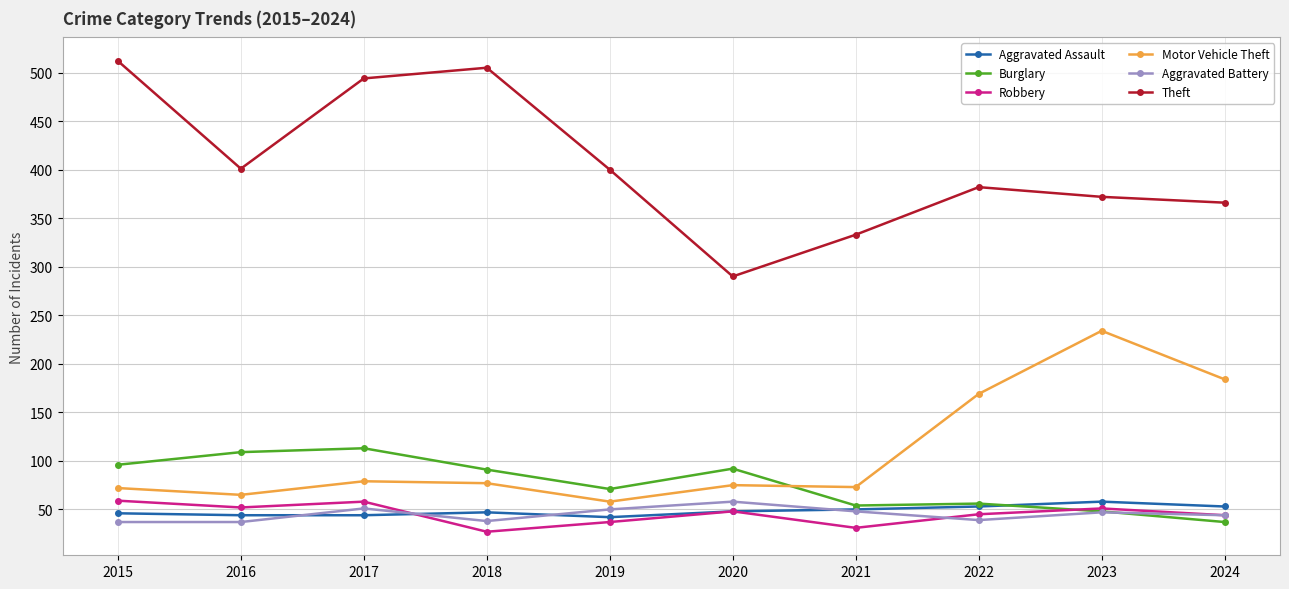

How many data points does each series have?

10